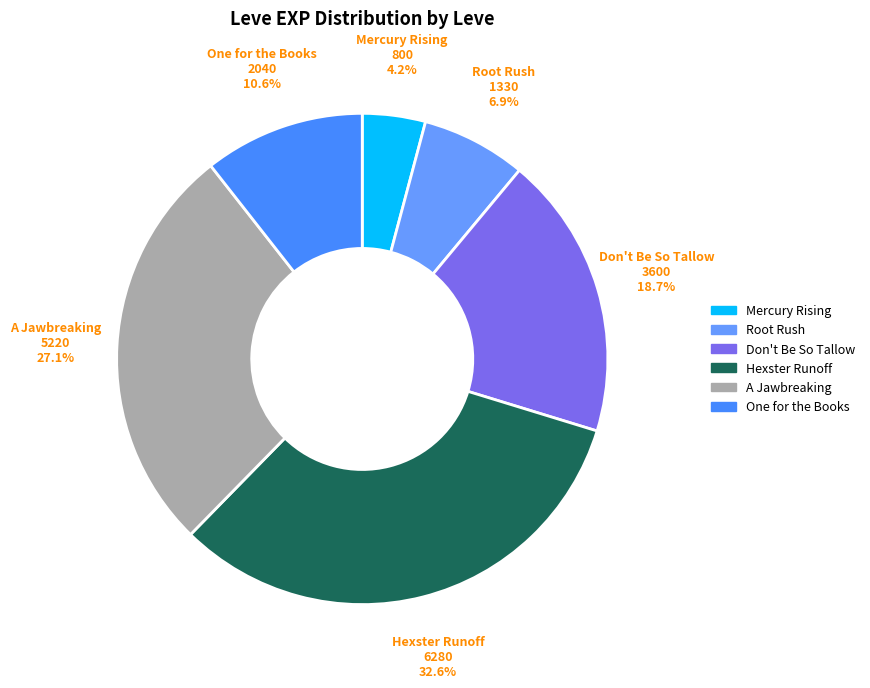

Is there any slice that represents more than half of the pie?

No